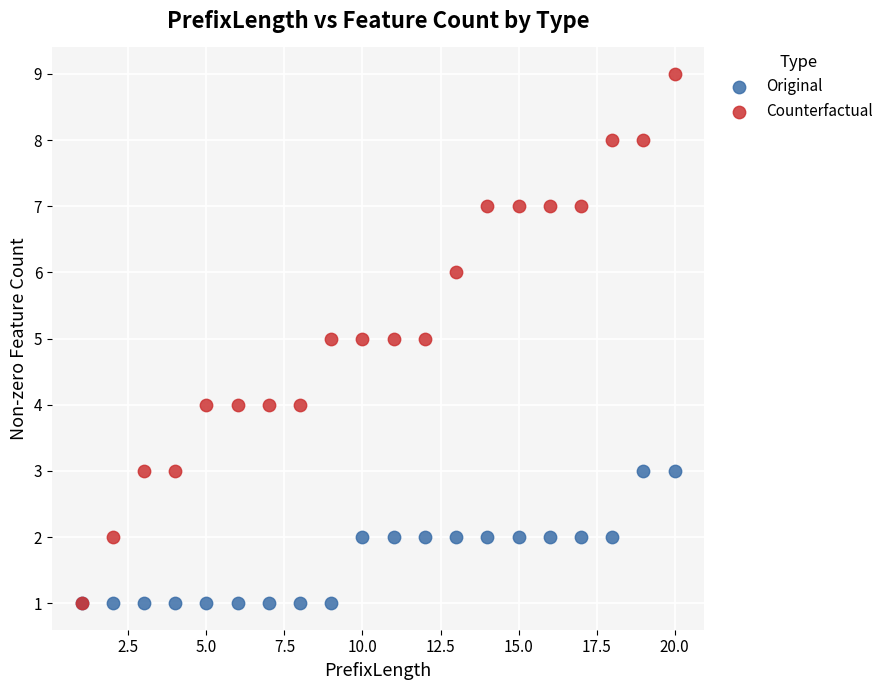

What are all the series names shown in the legend?

Original, Counterfactual